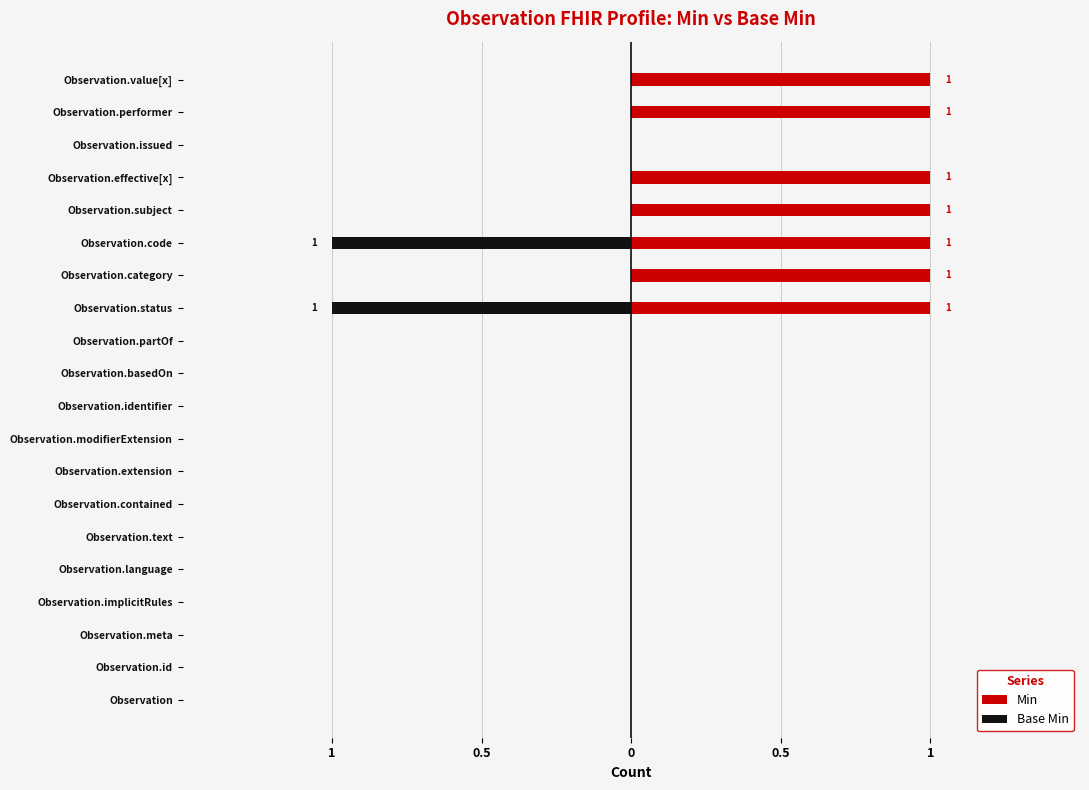

The Base Min series shows -1 at Observation.meta. True or false?

False